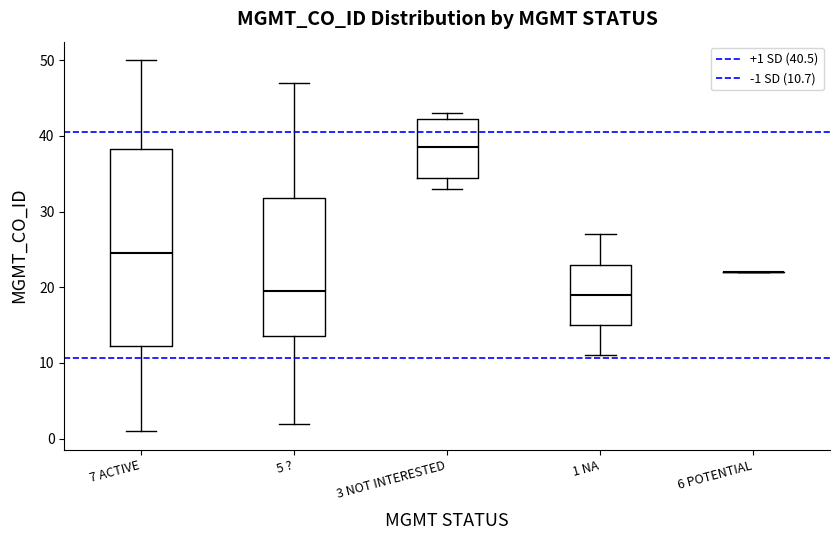

Reading left to right, read every box against the y-axis: the position of its median line, the range the box covers, and the ends of its whiskers. The values are not printed on the chart, so give them approximately, as read against the axis.

7 ACTIVE: median 25, box 12 to 38, whiskers 1 to 50
5 ?: median 20, box 14 to 32, whiskers 2 to 47
3 NOT INTERESTED: median 39, box 35 to 42, whiskers 33 to 43
1 NA: median 19, box 15 to 23, whiskers 11 to 27
6 POTENTIAL: box collapsed to a line at 22, whiskers 22 to 22